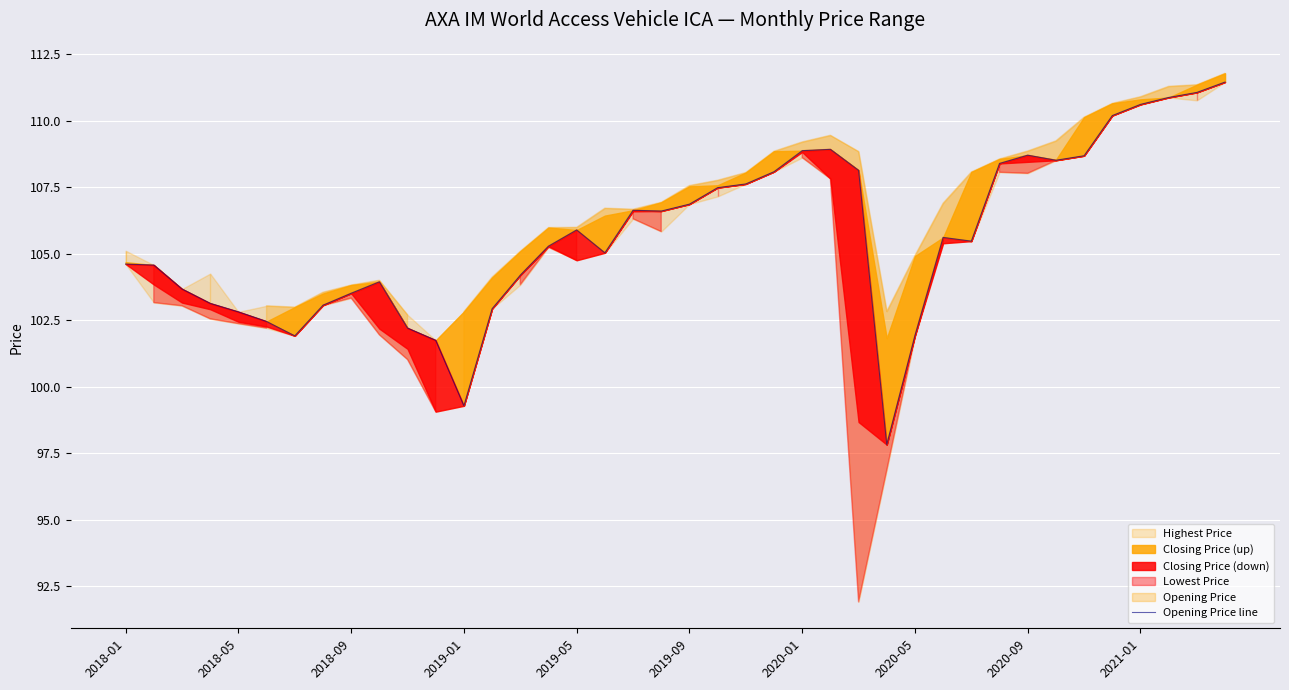

Which has a higher value, 34 or 38?

38